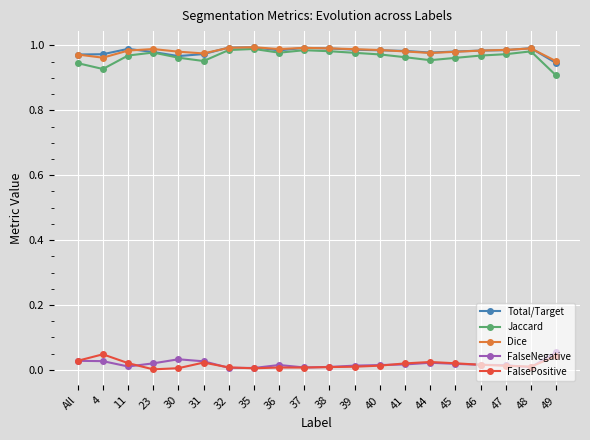

The value of Dice at 30 is 0.5. True or false?

False